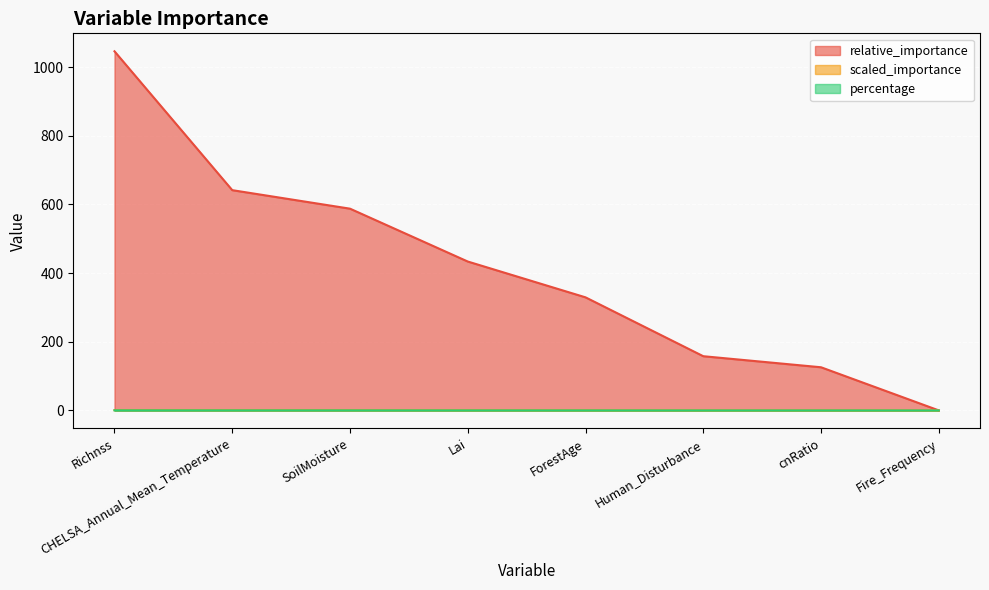

What is the difference between the highest and lowest values at Human_Disturbance?

157.9